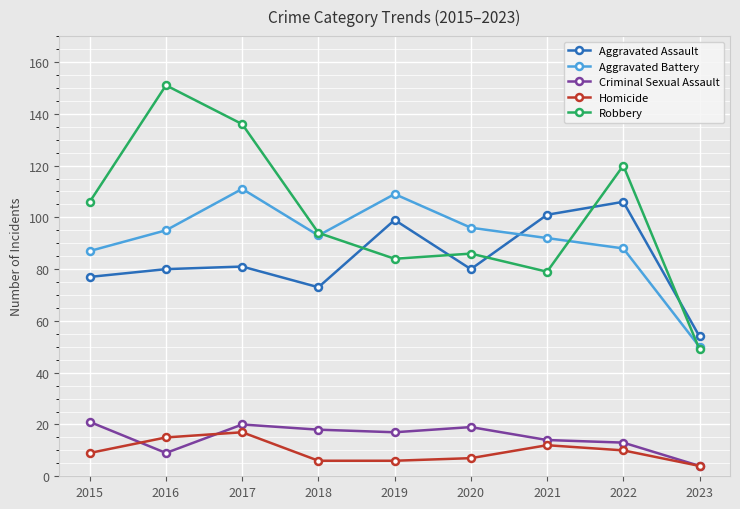

Reading left to right, what are all the values shown in this chart?

Aggravated Assault: 2015=77	2016=80	2017=81	2018=73	2019=99	2020=80	2021=101	2022=106	2023=54
Aggravated Battery: 2015=87	2016=95	2017=111	2018=93	2019=109	2020=96	2021=92	2022=88	2023=50
Criminal Sexual Assault: 2015=21	2016=9	2017=20	2018=18	2019=17	2020=19	2021=14	2022=13	2023=4
Homicide: 2015=9	2016=15	2017=17	2018=6	2019=6	2020=7	2021=12	2022=10	2023=4
Robbery: 2015=106	2016=151	2017=136	2018=94	2019=84	2020=86	2021=79	2022=120	2023=49